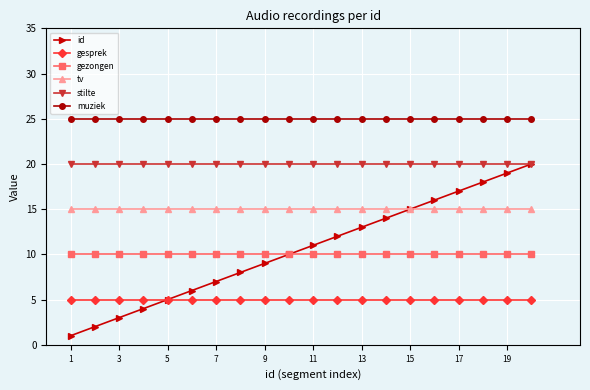

What is the minimum value for stilte?

20